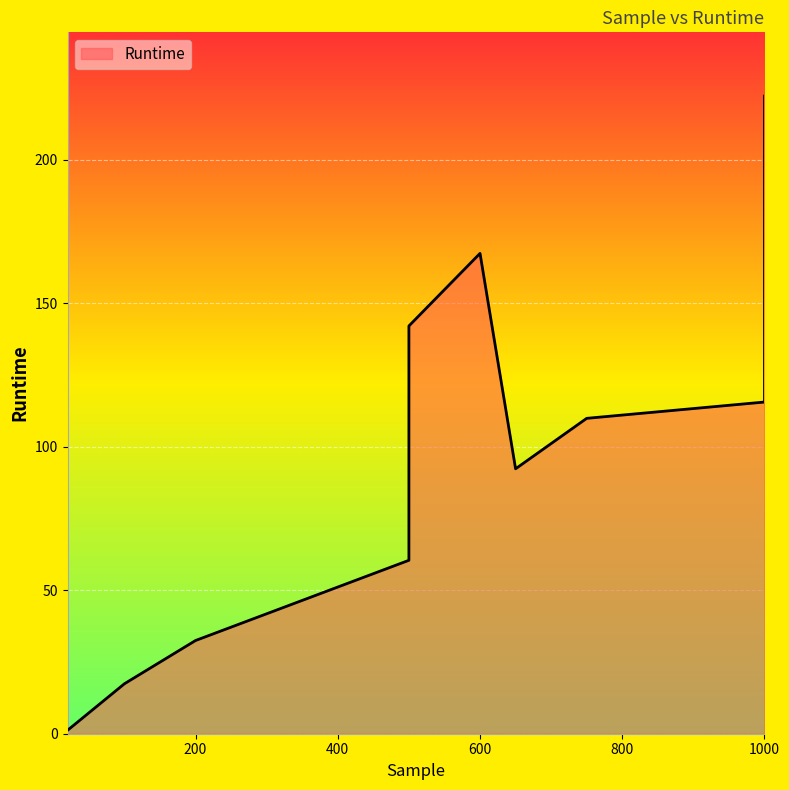

Is it true that the value at 1000 is 183.9?

False